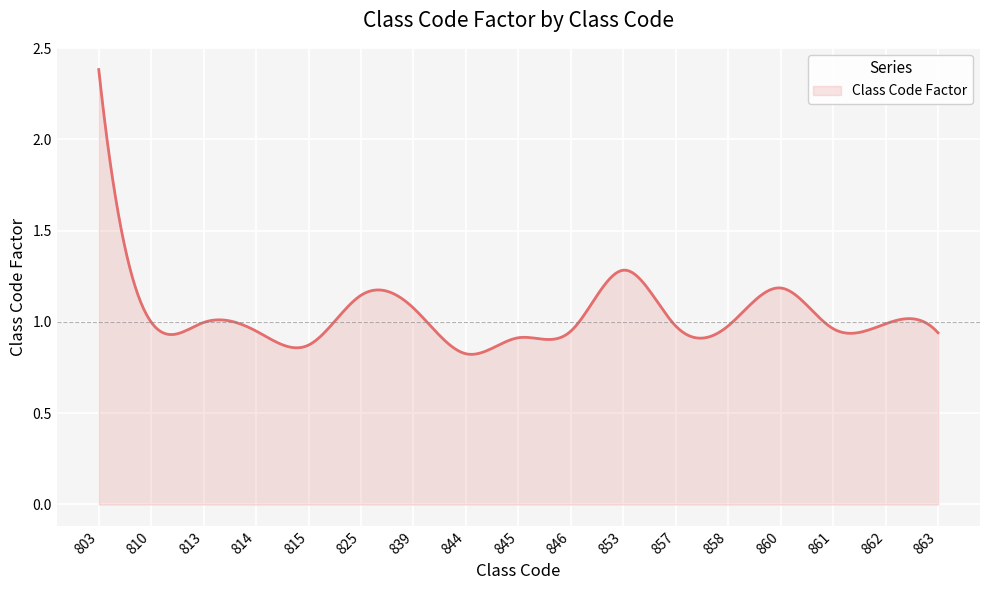

What is the difference between the maximum and minimum values?

1.6